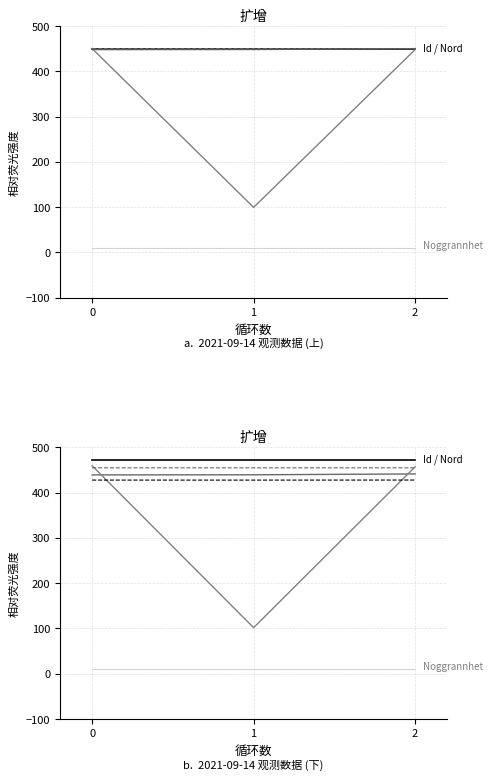

At which label does Id reach its minimum?

1